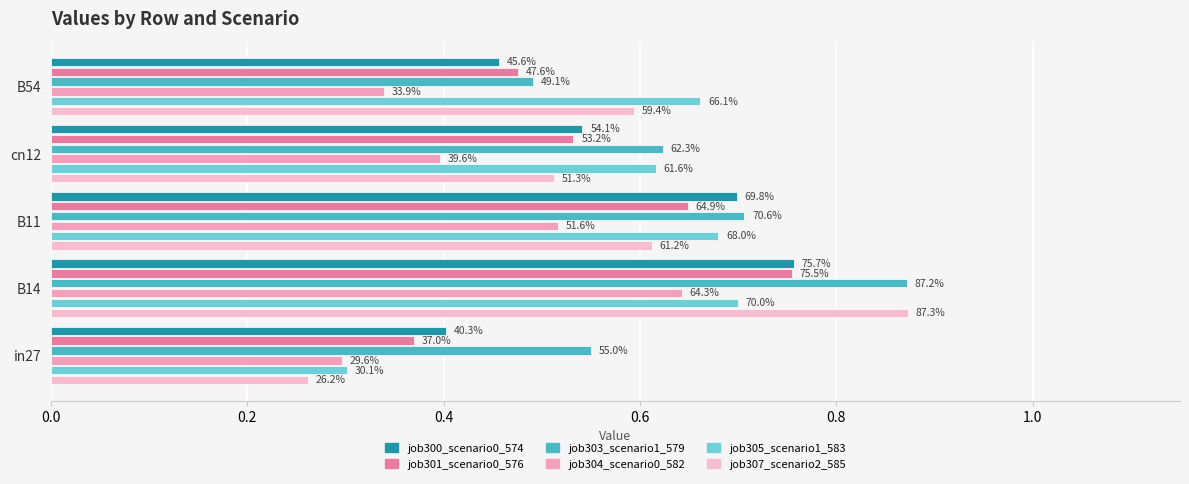

What is the highest value of the job305_scenario1_583 series?

0.7